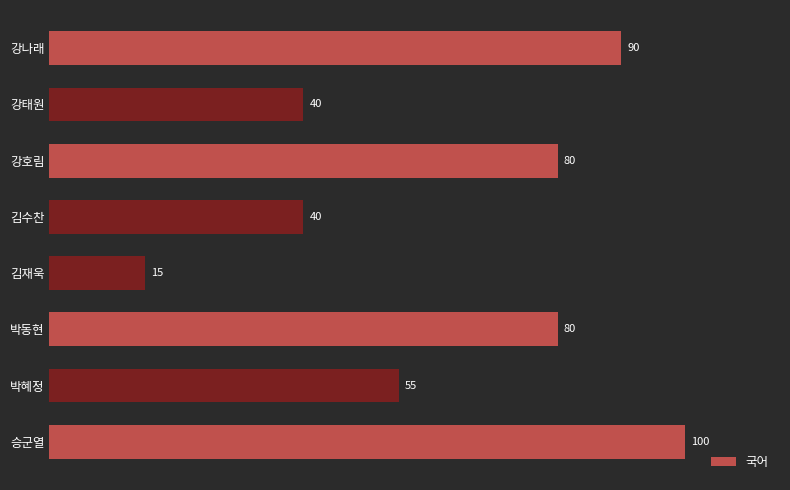

What is the label of the 6th bar from the bottom?

강호림